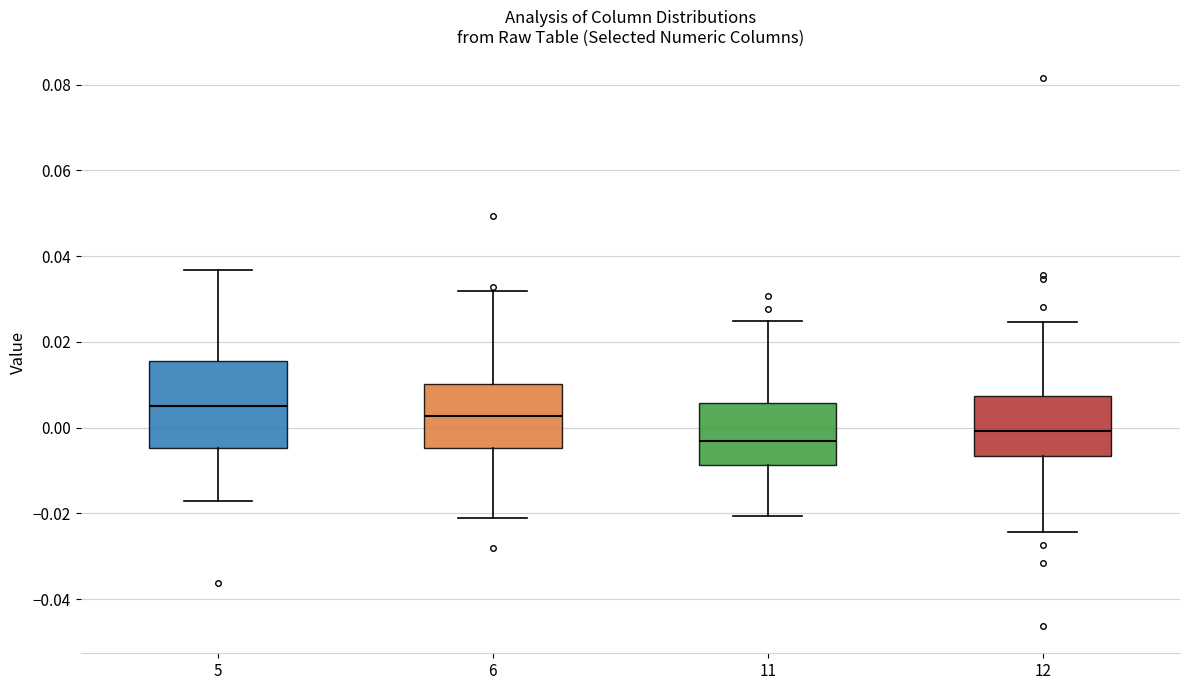

Comparing the boxes themselves (not the whiskers), which one is the tallest?

5